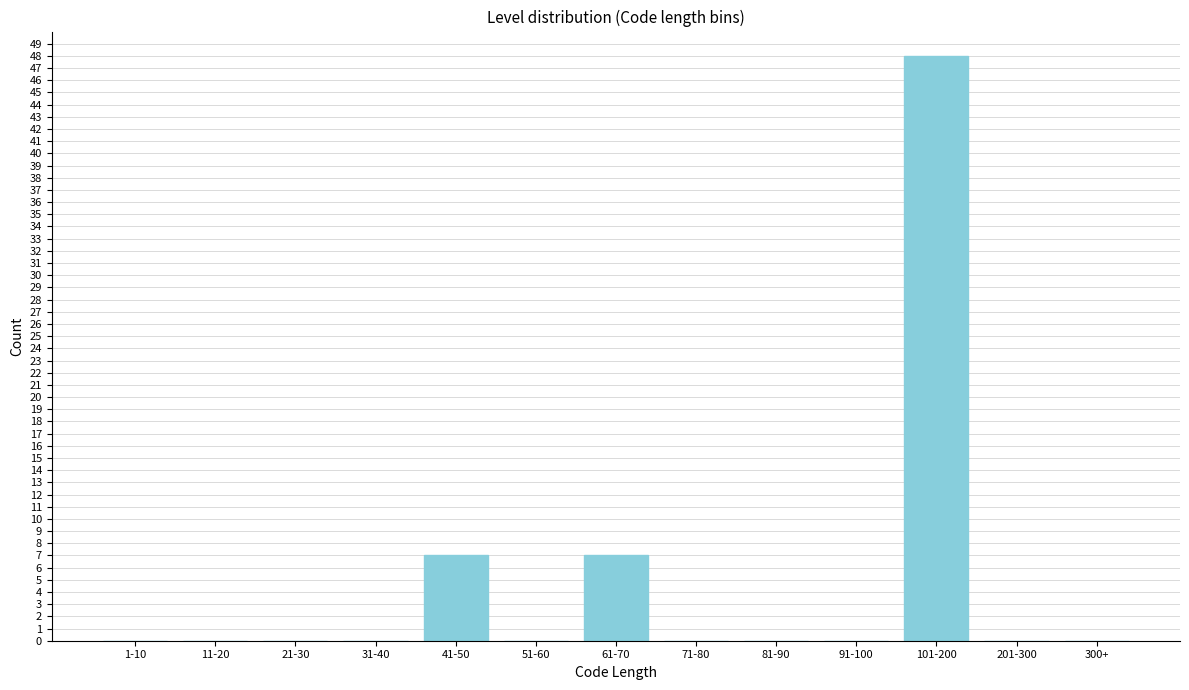

Reading right to left, extract all data points from this chart.

300+=0	201-300=0	101-200=48	91-100=0	81-90=0	71-80=0	61-70=7	51-60=0	41-50=7	31-40=0	21-30=0	11-20=0	1-10=0